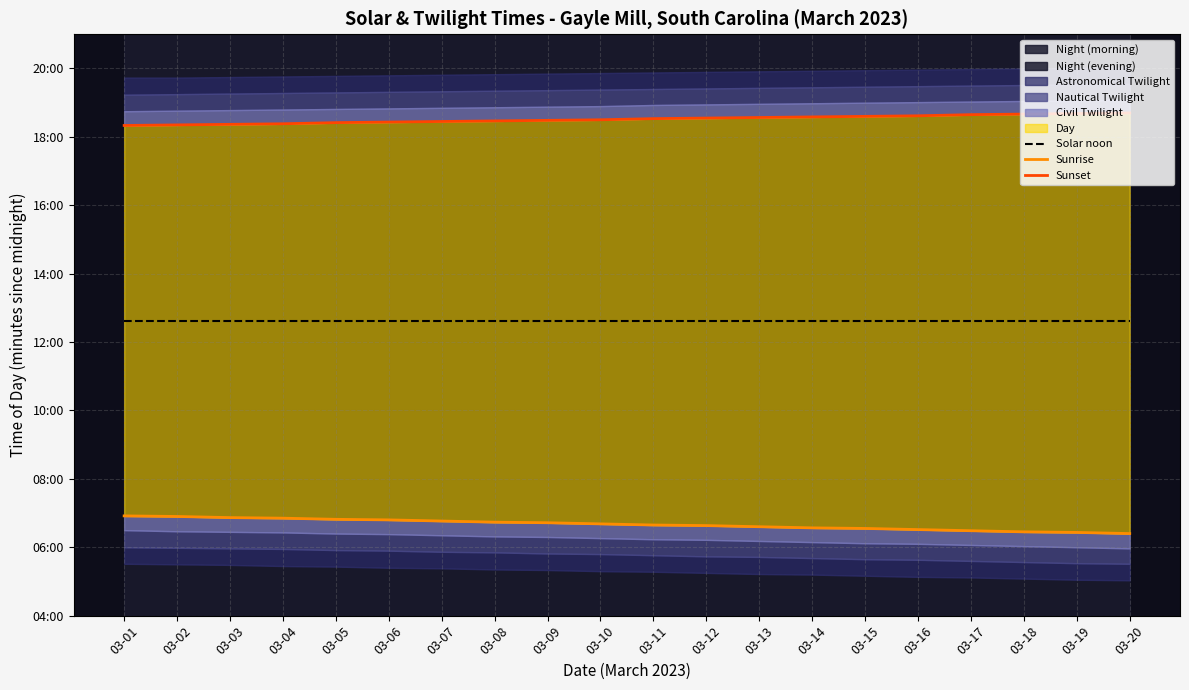

What is the difference between the second highest and second lowest values in the Sunrise series?

28